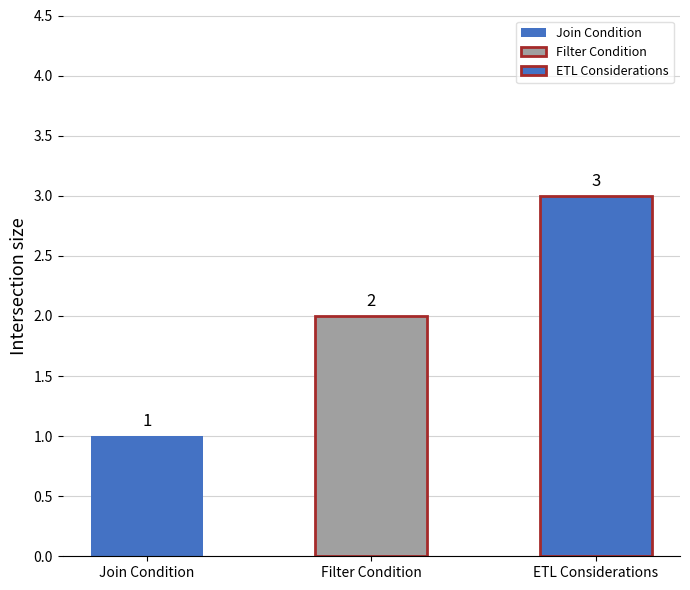

What is the difference between the maximum and minimum values?

2